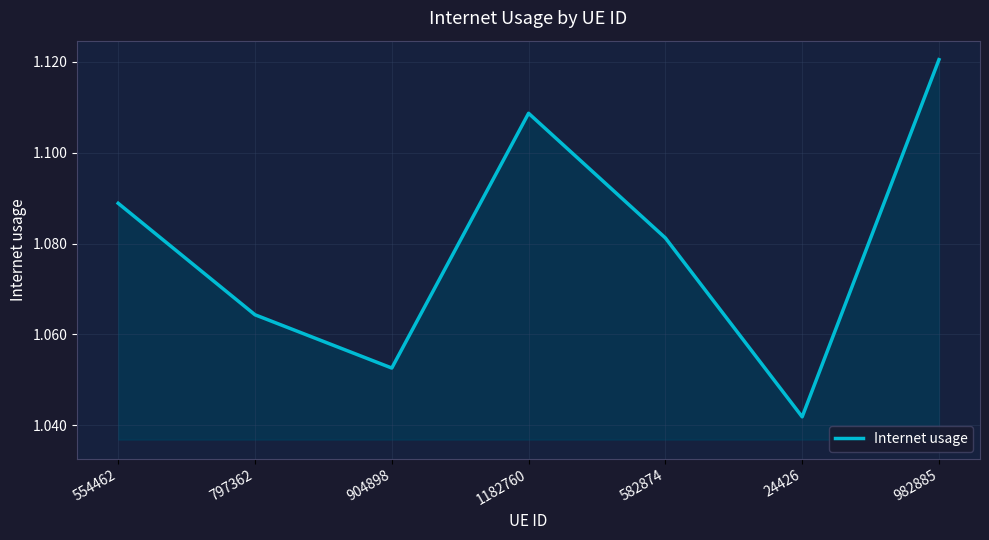

List the labels in order of value, smallest first.

24426, 904898, 797362, 582874, 554462, 1182760, 982885